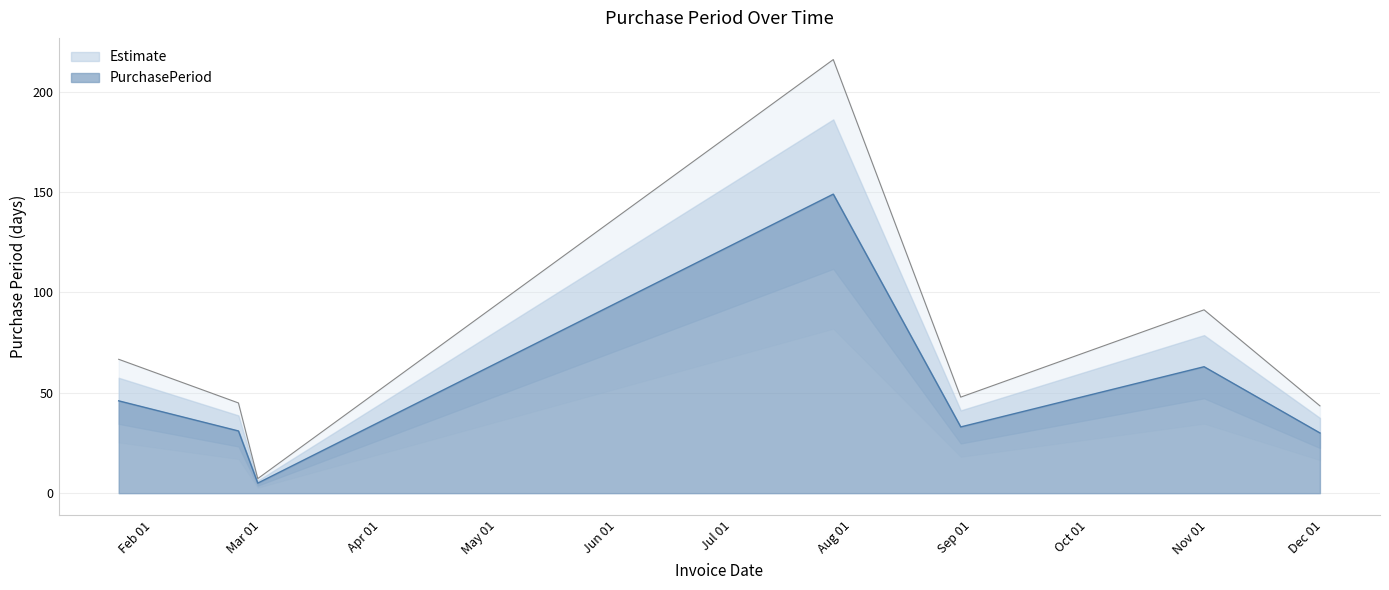

Which has a higher value, 2017-11-30 or 2017-08-29?

2017-08-29